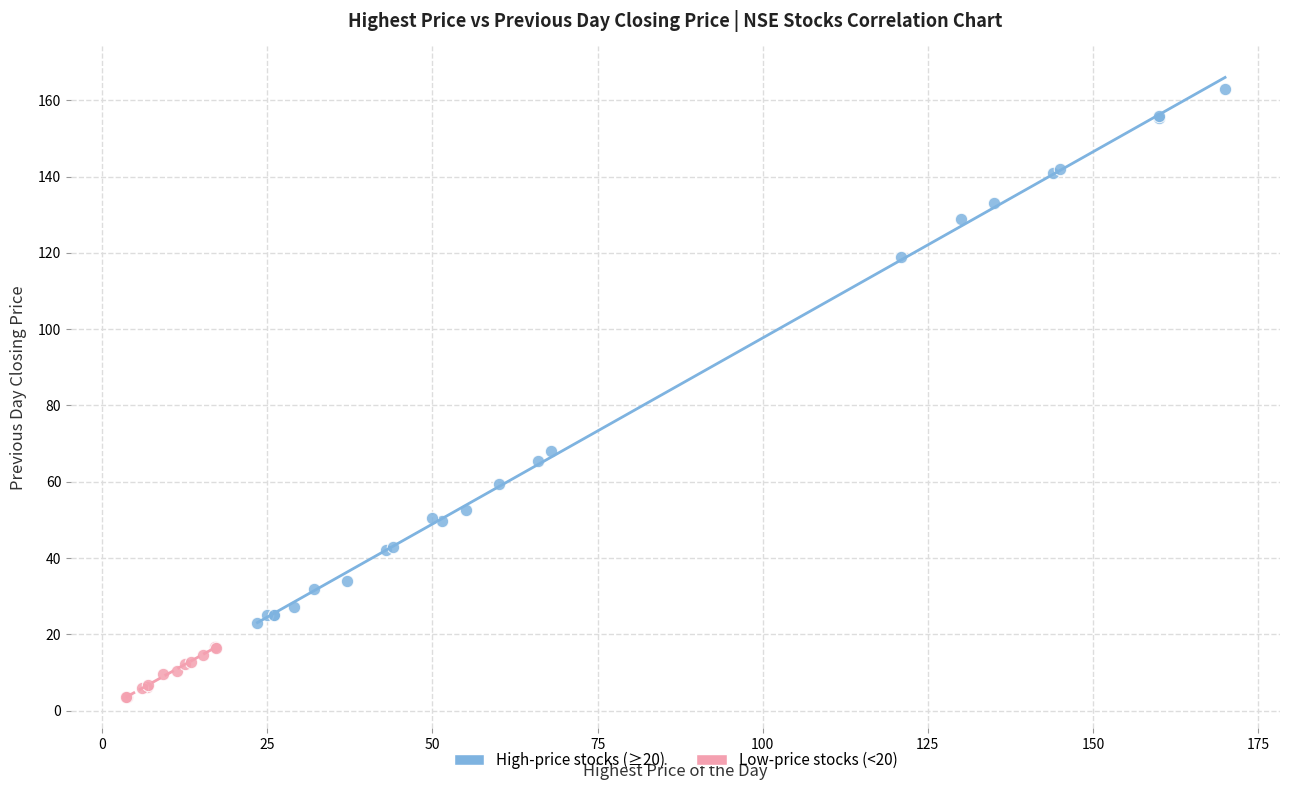

Which series contains the highest Y value?

High-price stocks (≥20)